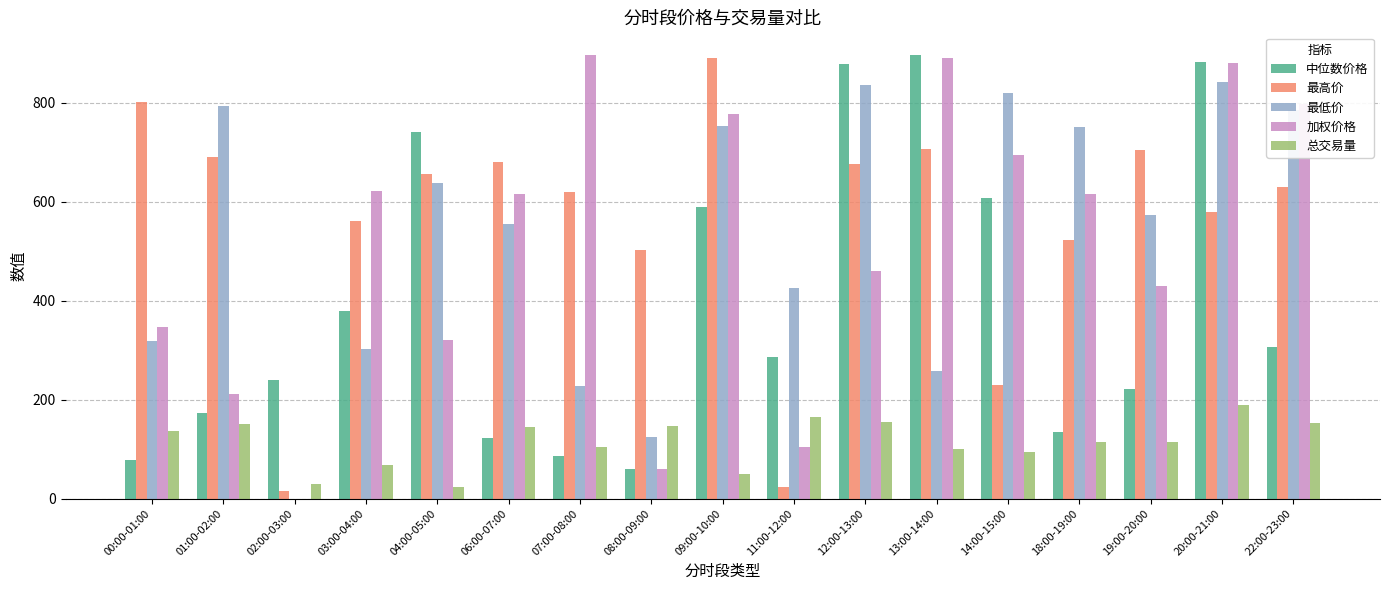

What is the maximum value for 总交易量?

189.5